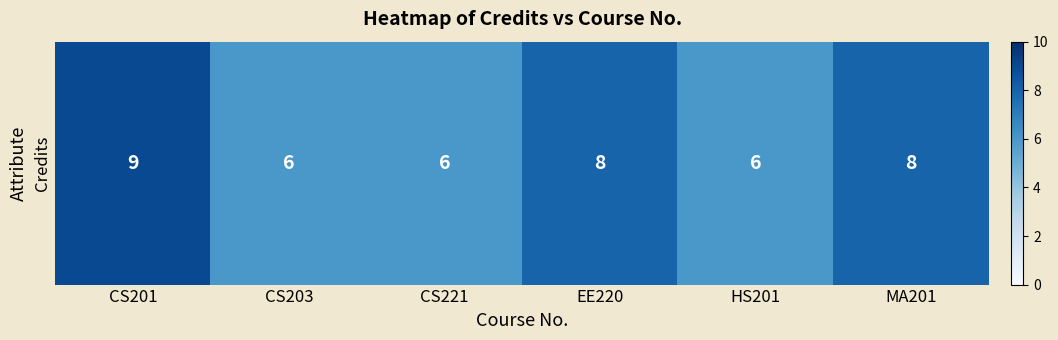

What is the minimum value shown in the chart?

6